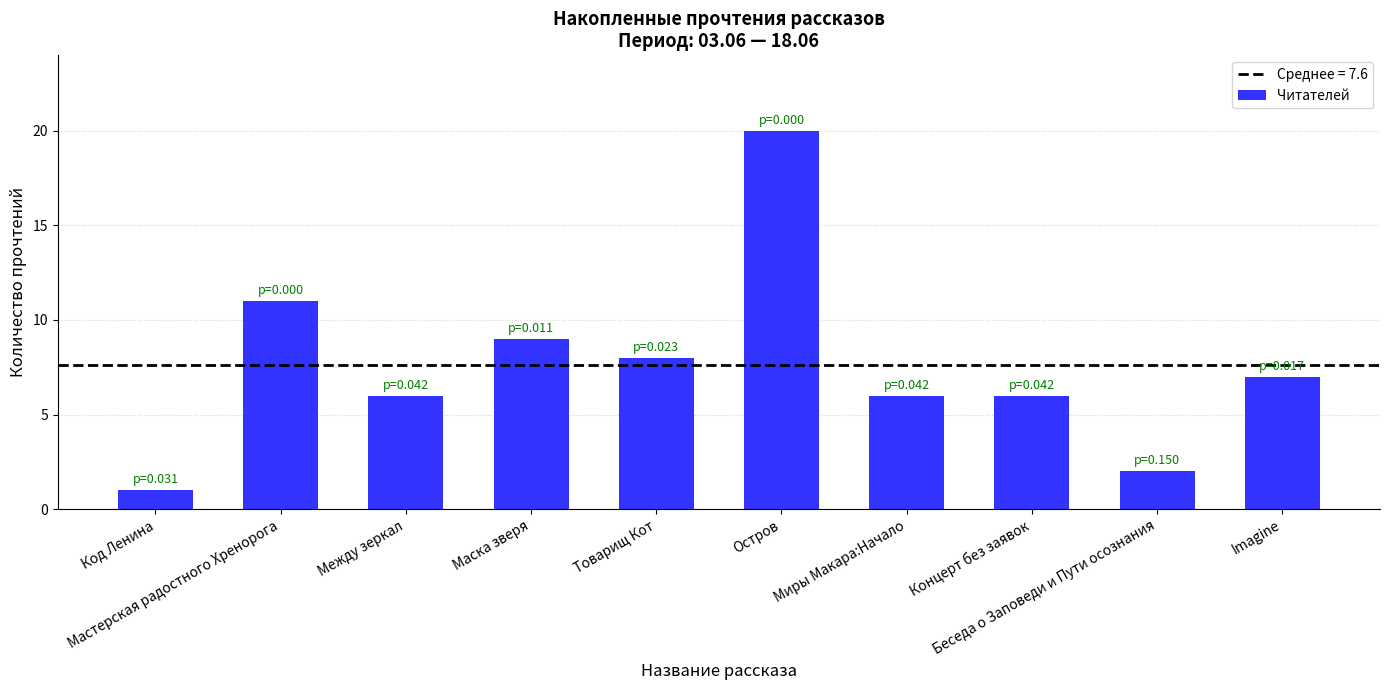

What is the label of the 5th bar from the right?

Остров